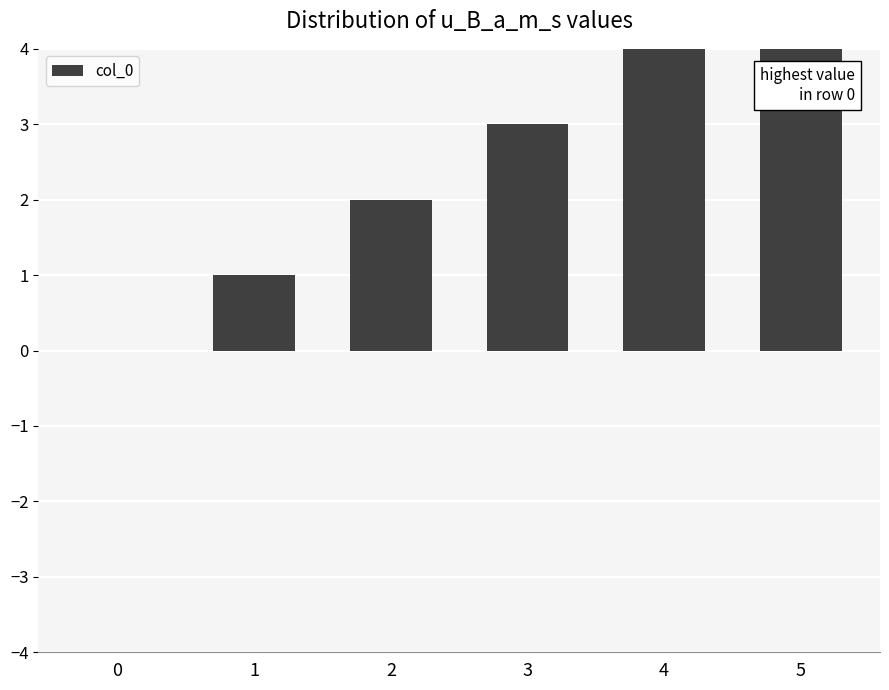

How many data points does each series have?

6